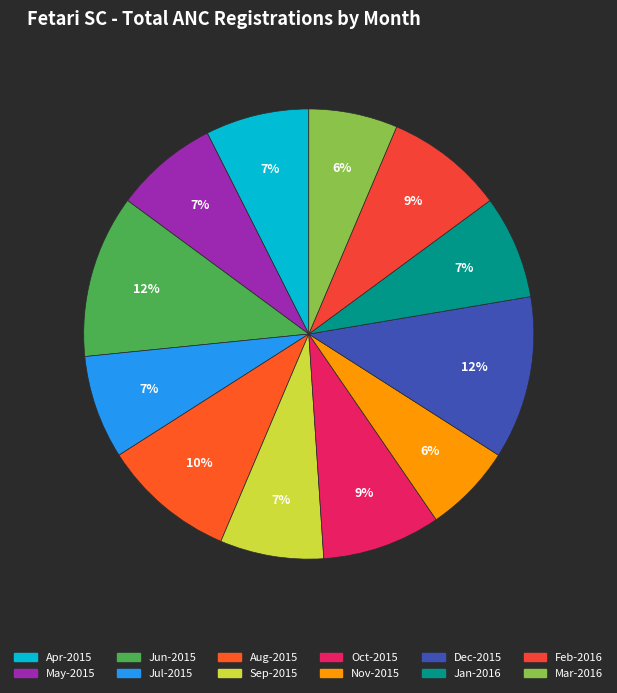

Does any single category account for the majority?

No